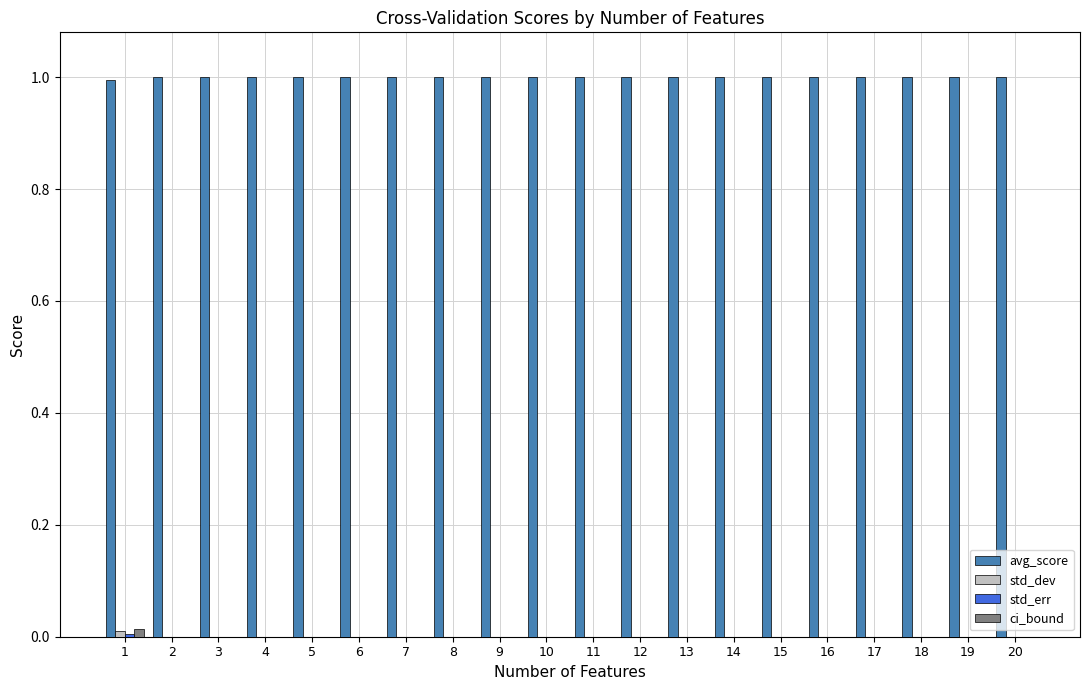

The value of avg_score at 20 is 0.7. True or false?

False